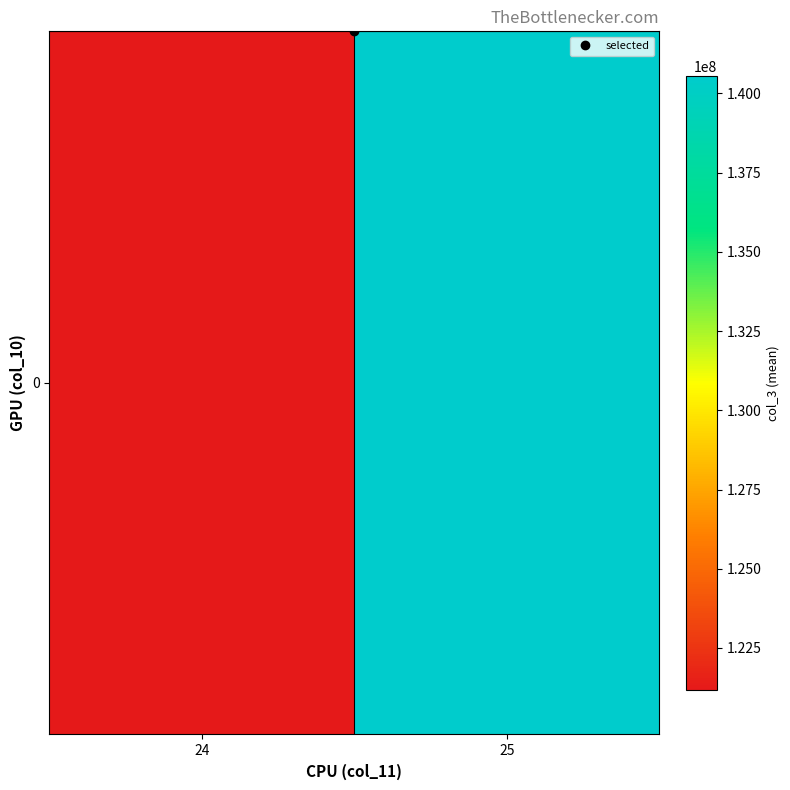

Rank the categories by value from lowest to highest.

24, 25